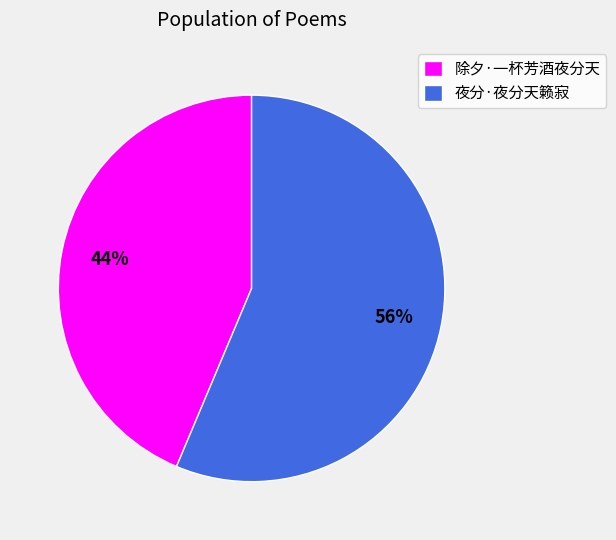

What percentage is the 夜分·夜分天籁寂 slice, to the nearest percent?

56%